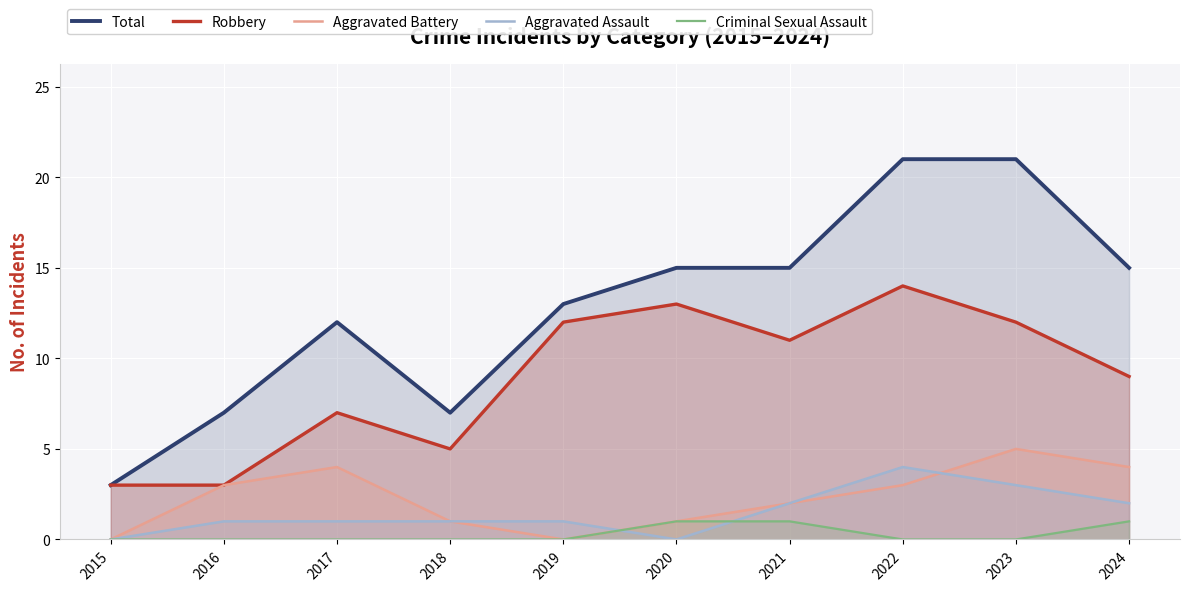

Reading right to left, transcribe all the data shown in this chart.

Total: 15	21	21	15	15	13	7	12	7	3
Robbery: 9	12	14	11	13	12	5	7	3	3
Aggravated Battery: 4	5	3	2	1	0	1	4	3	0
Aggravated Assault: 2	3	4	2	0	1	1	1	1	0
Criminal Sexual Assault: 1	0	0	1	1	0	0	0	0	0